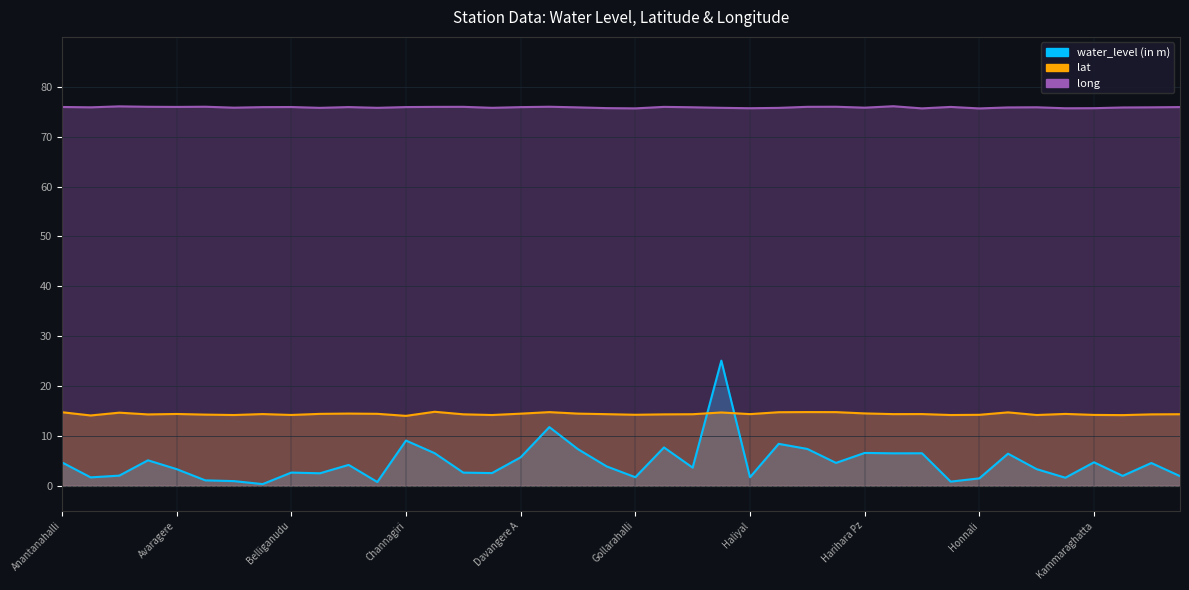

What is the difference between the highest and lowest values at Anantanahalli?

71.2